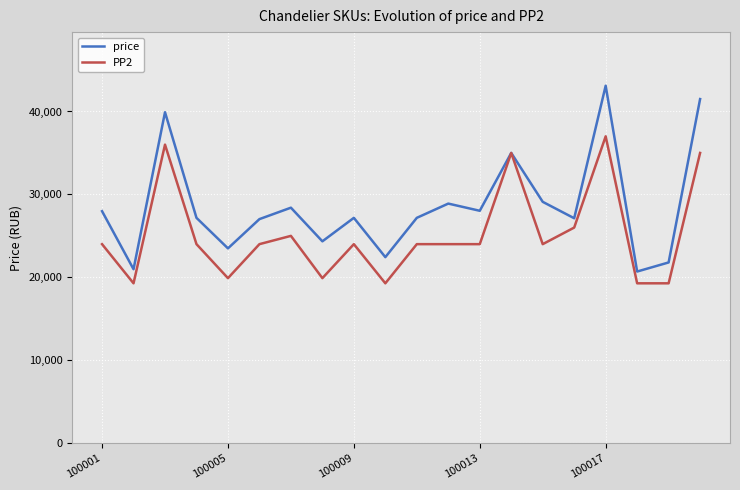

Rank the series by their maximum value, from highest to lowest.

price, PP2